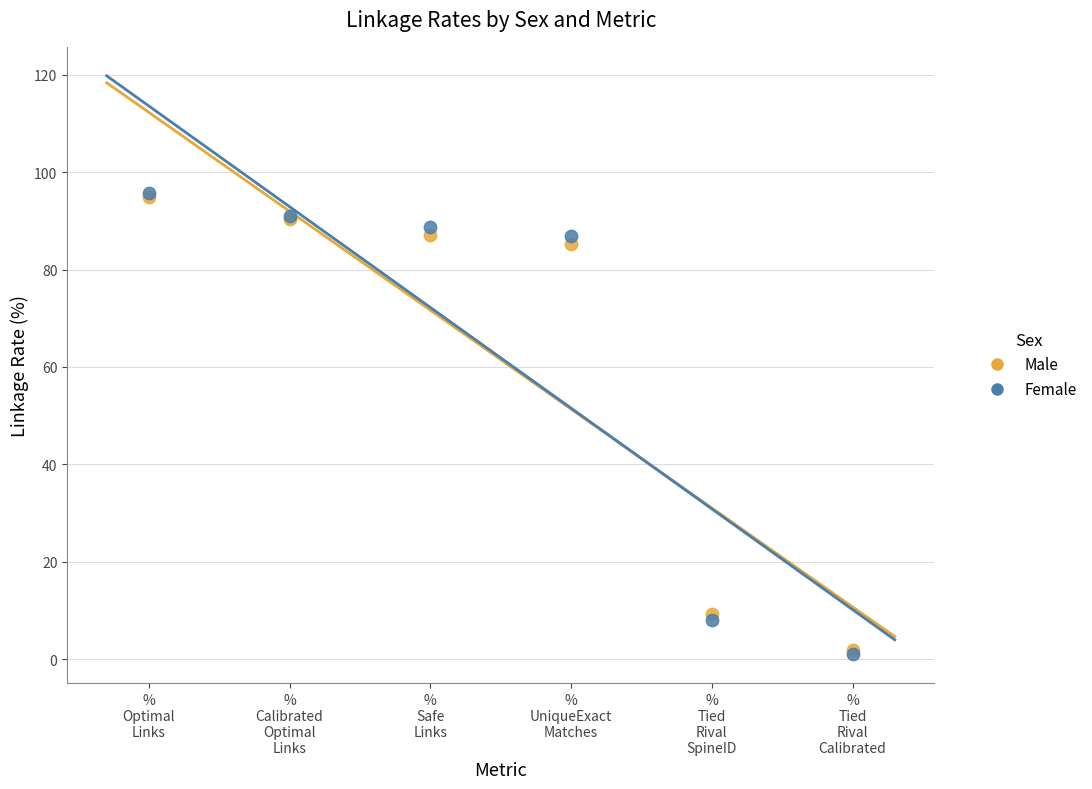

In the Male series, what Y value is closest to 48?

85.3